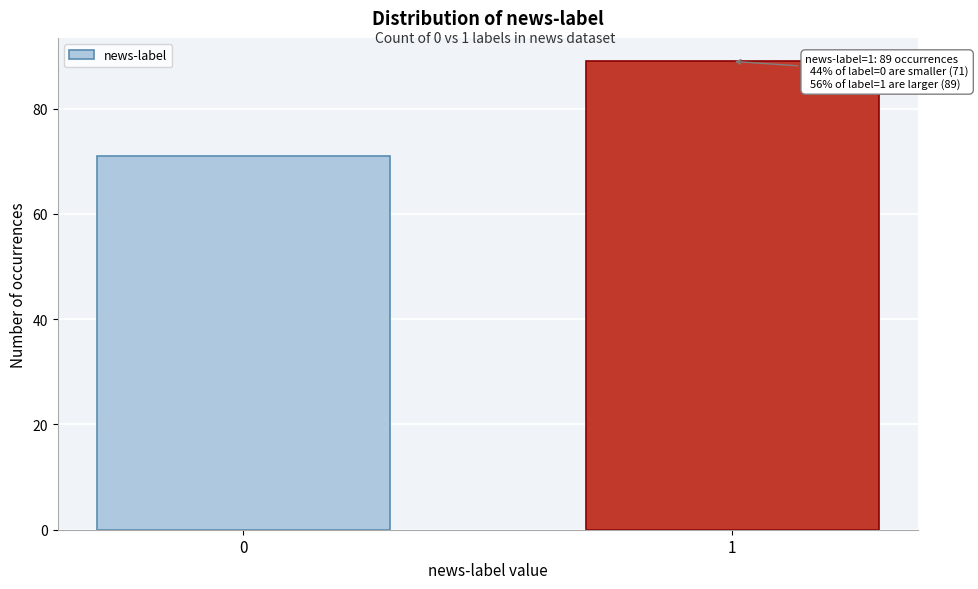

Reading left to right, transcribe all the data shown in this chart.

71	89